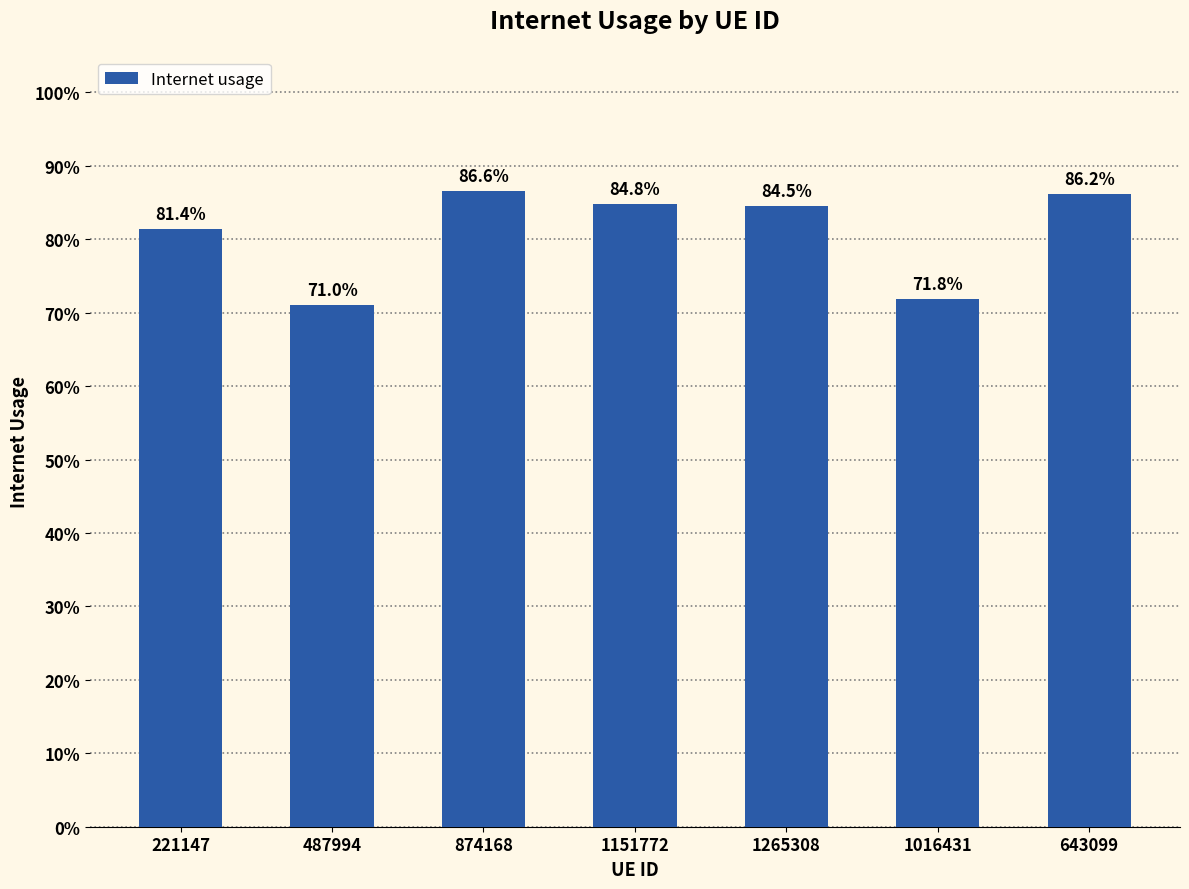

How many bars are there in total?

7